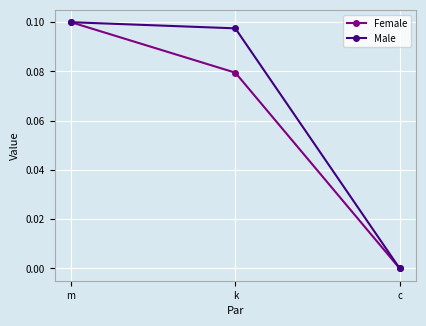

At which label is Female closest to 0?

c